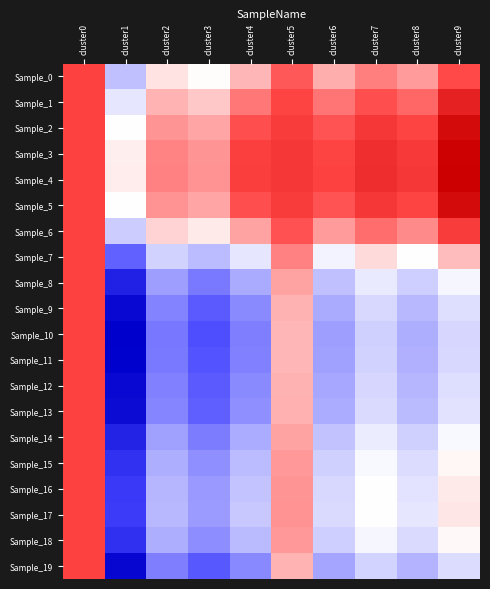

Reading left to right, list all the values displayed in this chart.

Sample_0: cluster0=1.1	cluster1=1.0	cluster2=1.0	cluster3=1.0	cluster4=1.0	cluster5=1.0	cluster6=1.0	cluster7=1.0	cluster8=1.0	cluster9=1.0
Sample_1: cluster0=1.1	cluster1=1.0	cluster2=1.0	cluster3=1.0	cluster4=1.0	cluster5=1.0	cluster6=1.0	cluster7=1.0	cluster8=1.0	cluster9=1.1
Sample_2: cluster0=1.1	cluster1=1.0	cluster2=1.0	cluster3=1.0	cluster4=1.0	cluster5=1.1	cluster6=1.0	cluster7=1.1	cluster8=1.0	cluster9=1.1
Sample_3: cluster0=1.1	cluster1=1.0	cluster2=1.0	cluster3=1.0	cluster4=1.1	cluster5=1.1	cluster6=1.0	cluster7=1.1	cluster8=1.1	cluster9=1.1
Sample_4: cluster0=1.1	cluster1=1.0	cluster2=1.0	cluster3=1.0	cluster4=1.1	cluster5=1.1	cluster6=1.0	cluster7=1.1	cluster8=1.1	cluster9=1.1
Sample_5: cluster0=1.1	cluster1=1.0	cluster2=1.0	cluster3=1.0	cluster4=1.0	cluster5=1.1	cluster6=1.0	cluster7=1.1	cluster8=1.0	cluster9=1.1
Sample_6: cluster0=1.1	cluster1=1.0	cluster2=1.0	cluster3=1.0	cluster4=1.0	cluster5=1.0	cluster6=1.0	cluster7=1.0	cluster8=1.0	cluster9=1.1
Sample_7: cluster0=1.1	cluster1=1.0	cluster2=1.0	cluster3=1.0	cluster4=1.0	cluster5=1.0	cluster6=1.0	cluster7=1.0	cluster8=1.0	cluster9=1.0
Sample_8: cluster0=1.1	cluster1=1.0	cluster2=1.0	cluster3=1.0	cluster4=1.0	cluster5=1.0	cluster6=1.0	cluster7=1.0	cluster8=1.0	cluster9=1.0
Sample_9: cluster0=1.1	cluster1=1.0	cluster2=1.0	cluster3=1.0	cluster4=1.0	cluster5=1.0	cluster6=1.0	cluster7=1.0	cluster8=1.0	cluster9=1.0
Sample_10: cluster0=1.1	cluster1=1.0	cluster2=1.0	cluster3=1.0	cluster4=1.0	cluster5=1.0	cluster6=1.0	cluster7=1.0	cluster8=1.0	cluster9=1.0
Sample_11: cluster0=1.1	cluster1=1.0	cluster2=1.0	cluster3=1.0	cluster4=1.0	cluster5=1.0	cluster6=1.0	cluster7=1.0	cluster8=1.0	cluster9=1.0
Sample_12: cluster0=1.1	cluster1=1.0	cluster2=1.0	cluster3=1.0	cluster4=1.0	cluster5=1.0	cluster6=1.0	cluster7=1.0	cluster8=1.0	cluster9=1.0
Sample_13: cluster0=1.1	cluster1=1.0	cluster2=1.0	cluster3=1.0	cluster4=1.0	cluster5=1.0	cluster6=1.0	cluster7=1.0	cluster8=1.0	cluster9=1.0
Sample_14: cluster0=1.1	cluster1=1.0	cluster2=1.0	cluster3=1.0	cluster4=1.0	cluster5=1.0	cluster6=1.0	cluster7=1.0	cluster8=1.0	cluster9=1.0
Sample_15: cluster0=1.1	cluster1=1.0	cluster2=1.0	cluster3=1.0	cluster4=1.0	cluster5=1.0	cluster6=1.0	cluster7=1.0	cluster8=1.0	cluster9=1.0
Sample_16: cluster0=1.1	cluster1=1.0	cluster2=1.0	cluster3=1.0	cluster4=1.0	cluster5=1.0	cluster6=1.0	cluster7=1.0	cluster8=1.0	cluster9=1.0
Sample_17: cluster0=1.1	cluster1=1.0	cluster2=1.0	cluster3=1.0	cluster4=1.0	cluster5=1.0	cluster6=1.0	cluster7=1.0	cluster8=1.0	cluster9=1.0
Sample_18: cluster0=1.1	cluster1=1.0	cluster2=1.0	cluster3=1.0	cluster4=1.0	cluster5=1.0	cluster6=1.0	cluster7=1.0	cluster8=1.0	cluster9=1.0
Sample_19: cluster0=1.1	cluster1=1.0	cluster2=1.0	cluster3=1.0	cluster4=1.0	cluster5=1.0	cluster6=1.0	cluster7=1.0	cluster8=1.0	cluster9=1.0